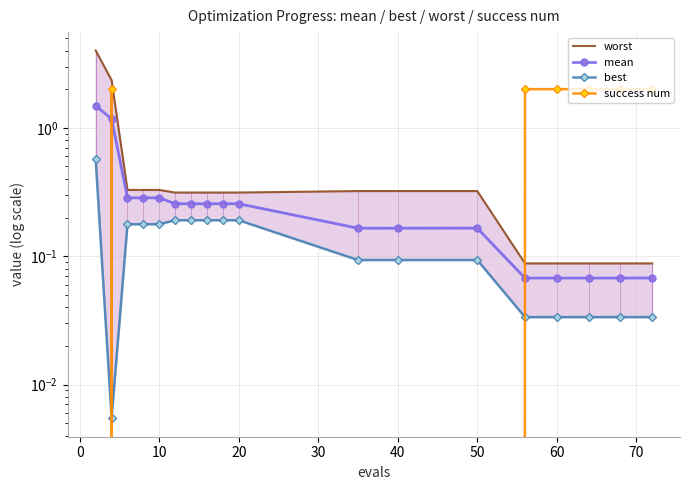

Is it true that success num equals 0.0 at 10?

True